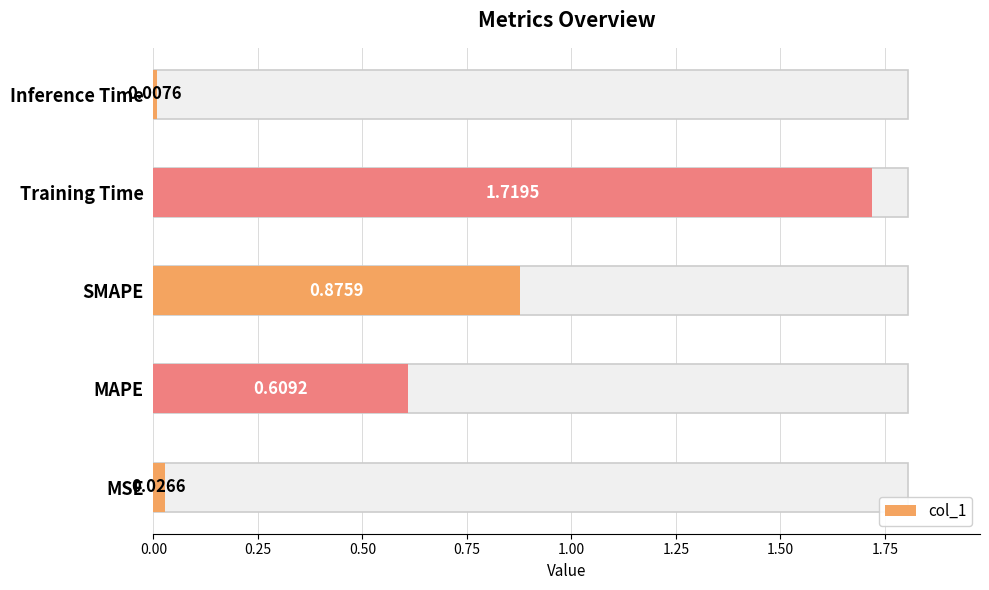

List the labels in order of value, largest first.

Training Time, SMAPE, MAPE, MSE, Inference Time